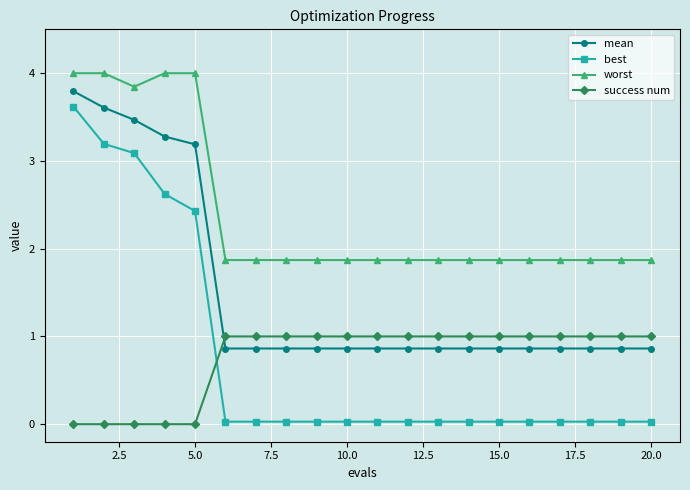

True or false: worst and best cross at least once.

False